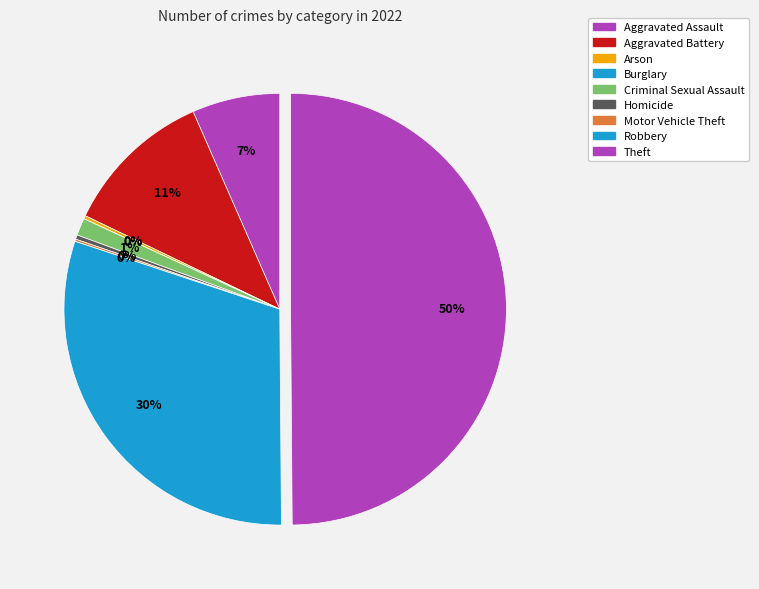

How many segments does this pie chart have?

9